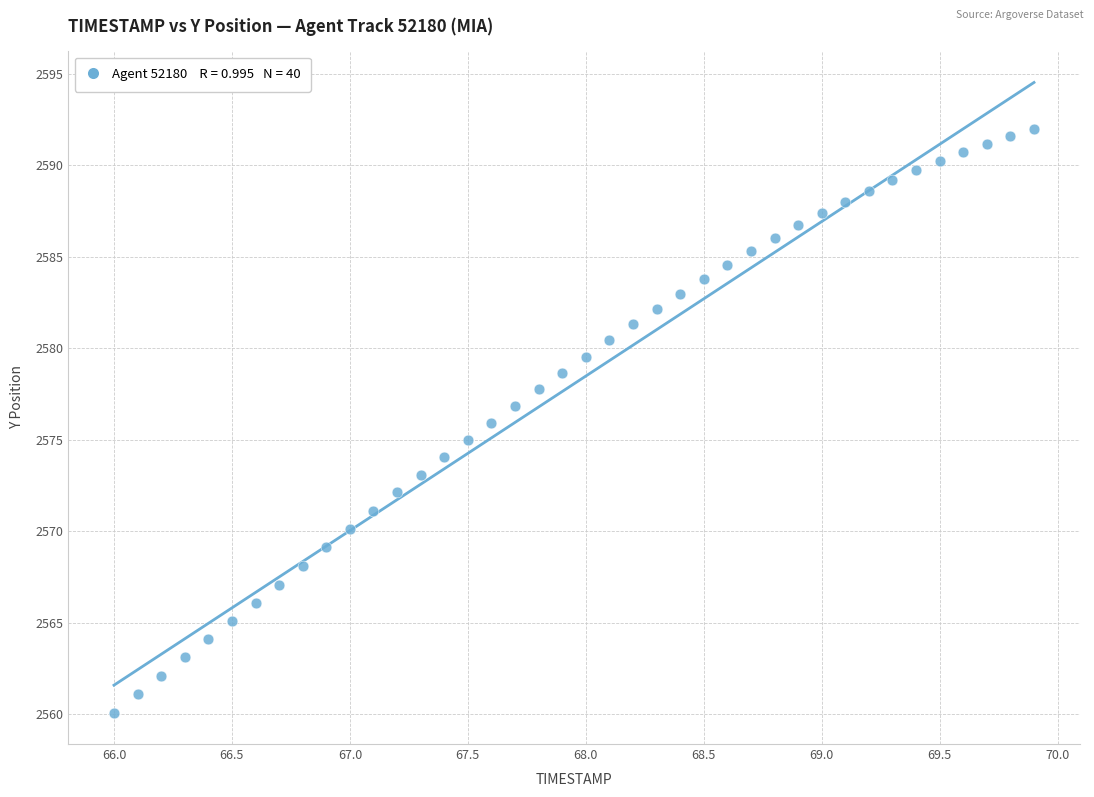

What is the range of X values (max minus min)?

3.9